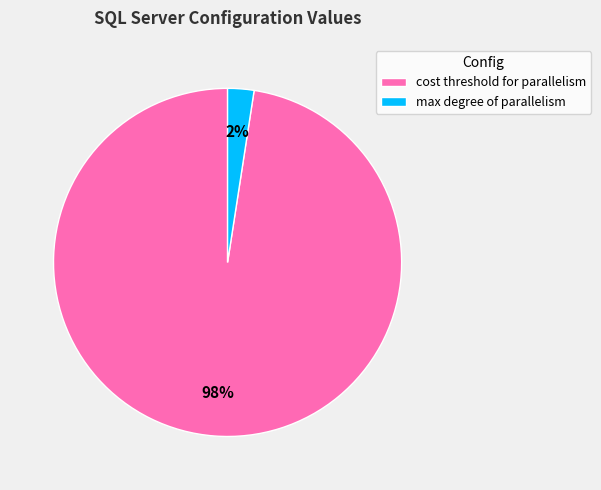

The max degree of parallelism slice represents 15% of the pie. True or false?

False